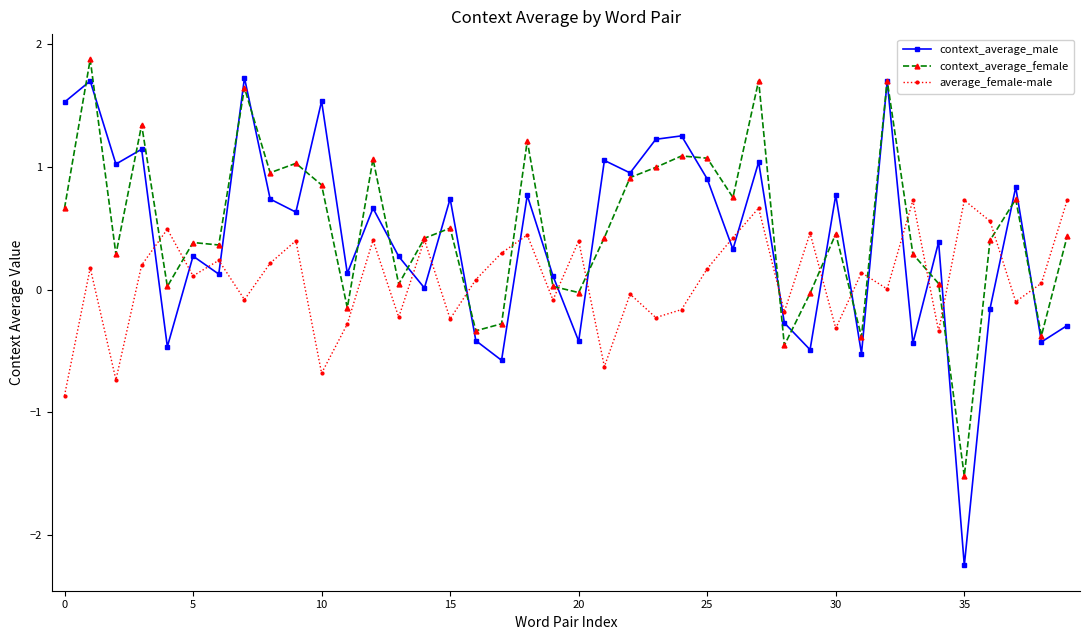

How many interior local valleys does the context_average_male series have?

15